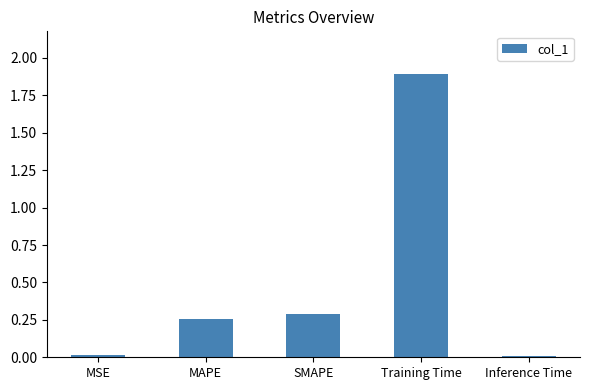

Between Inference Time and MAPE, which is larger?

MAPE